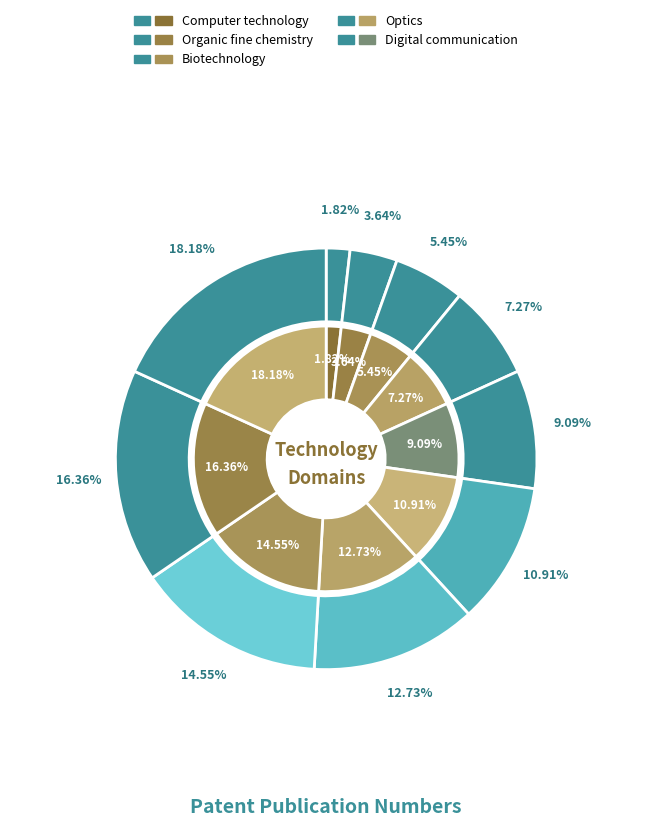

Count the number of slices in the pie.

10